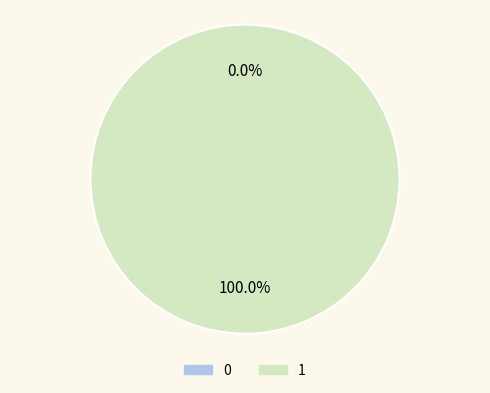

What percentage is NOT represented by 0?

100.0%